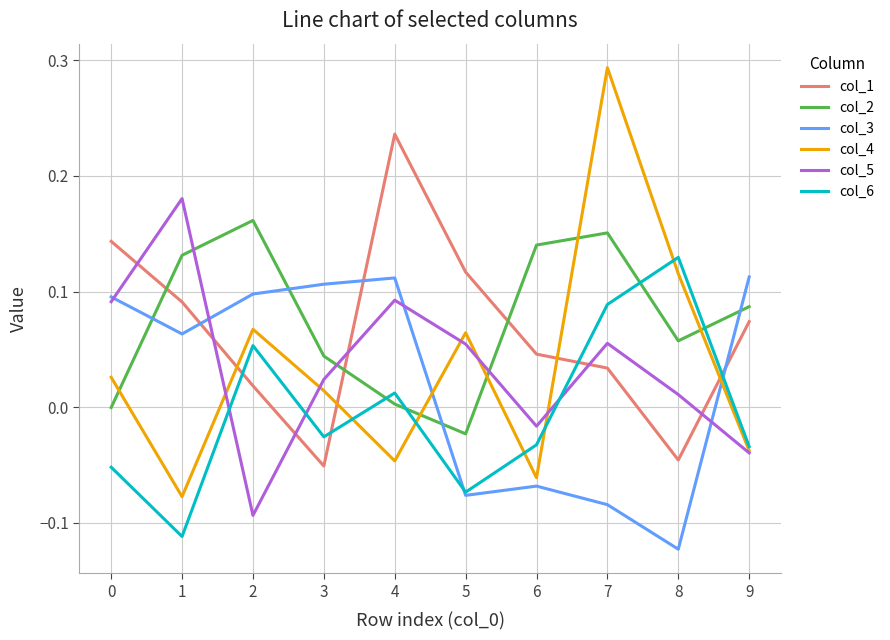

How many values in col_1 are below zero?

2